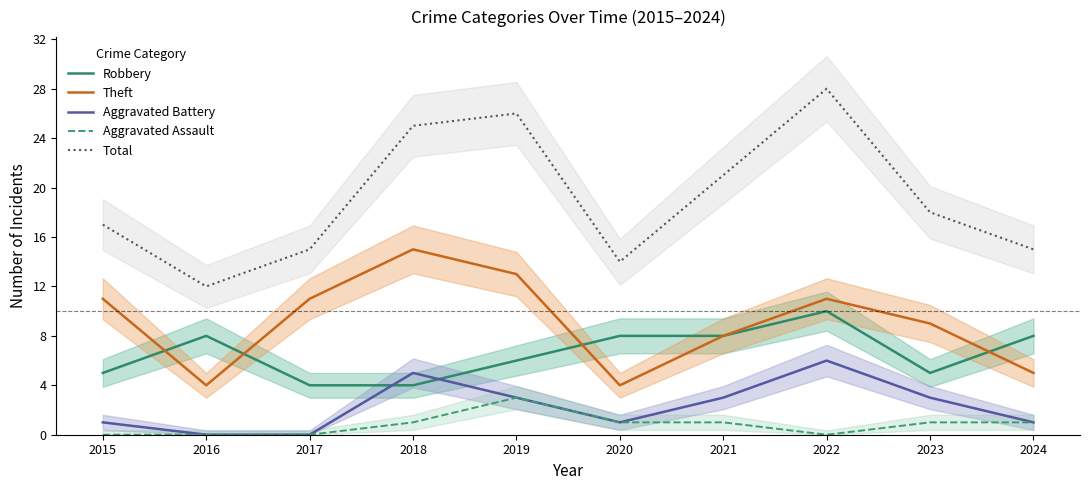

Reading left to right, list all the values displayed in this chart.

Robbery: 2015=5	2016=8	2017=4	2018=4	2019=6	2020=8	2021=8	2022=10	2023=5	2024=8
Theft: 2015=11	2016=4	2017=11	2018=15	2019=13	2020=4	2021=8	2022=11	2023=9	2024=5
Aggravated Battery: 2015=1	2016=0	2017=0	2018=5	2019=3	2020=1	2021=3	2022=6	2023=3	2024=1
Aggravated Assault: 2015=0	2016=0	2017=0	2018=1	2019=3	2020=1	2021=1	2022=0	2023=1	2024=1
Total: 2015=17	2016=12	2017=15	2018=25	2019=26	2020=14	2021=21	2022=28	2023=18	2024=15